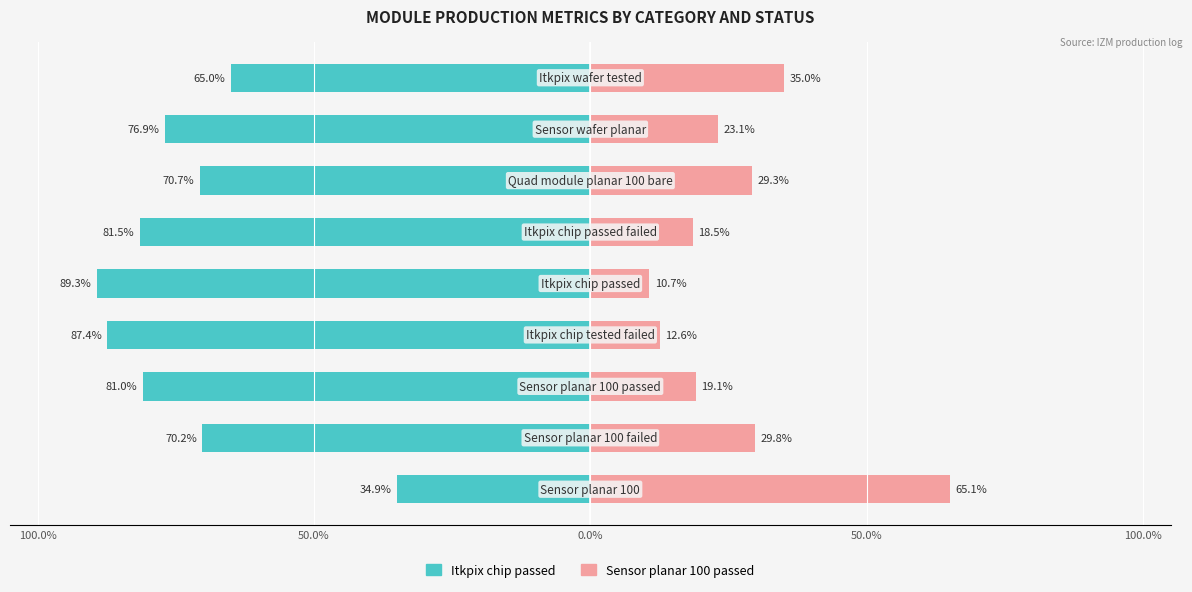

The Sensor planar 100 passed series shows 49.4 at 8. True or false?

False